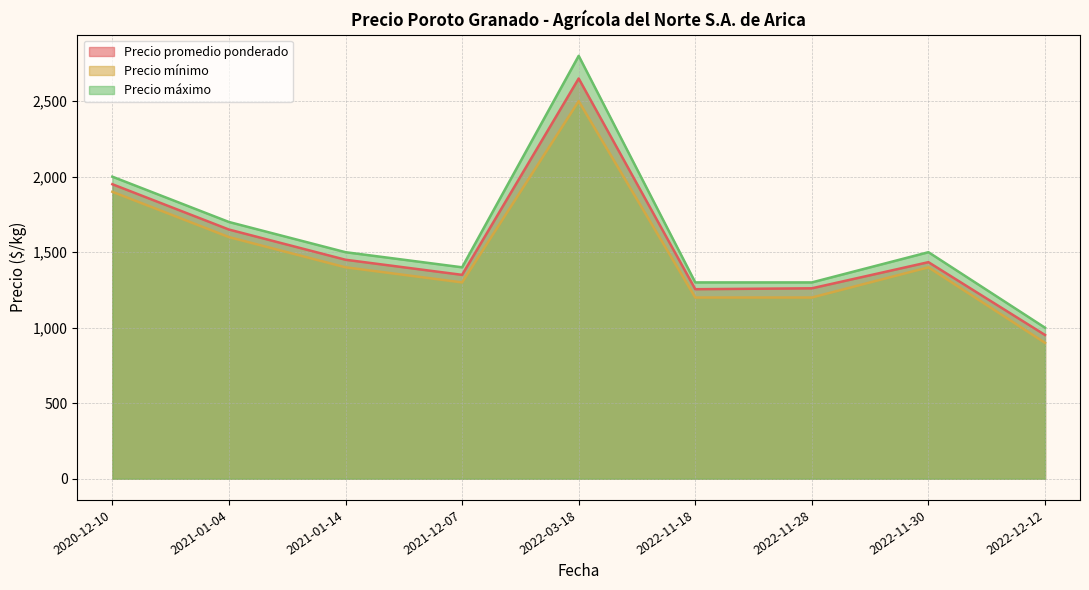

Where is Precio mínimo nearest to the value 1700?

2021-01-04